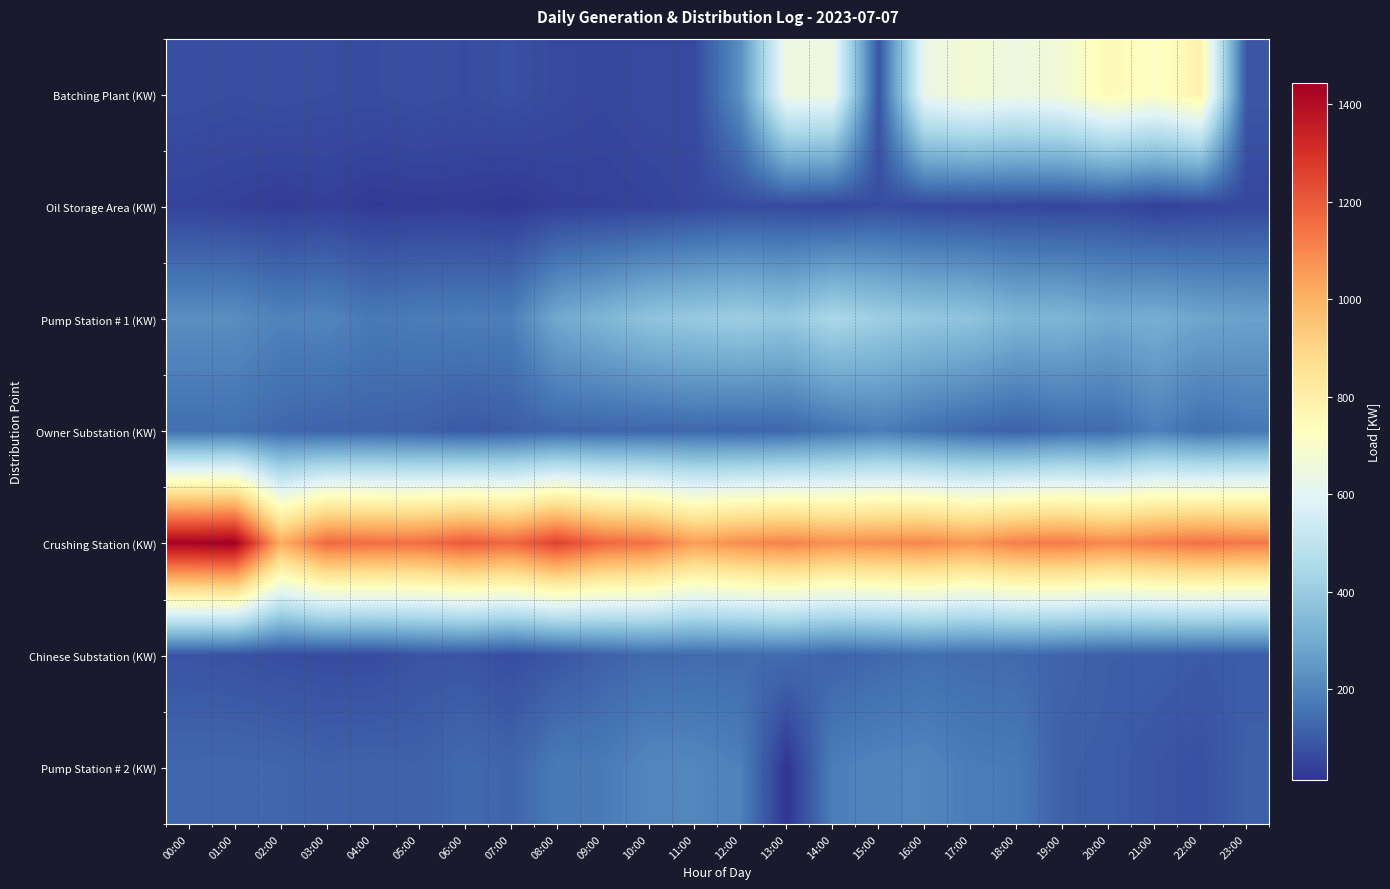

Between 07:00 and 15:00, which series saw the biggest shift?

Pump Station # 1 (KW)